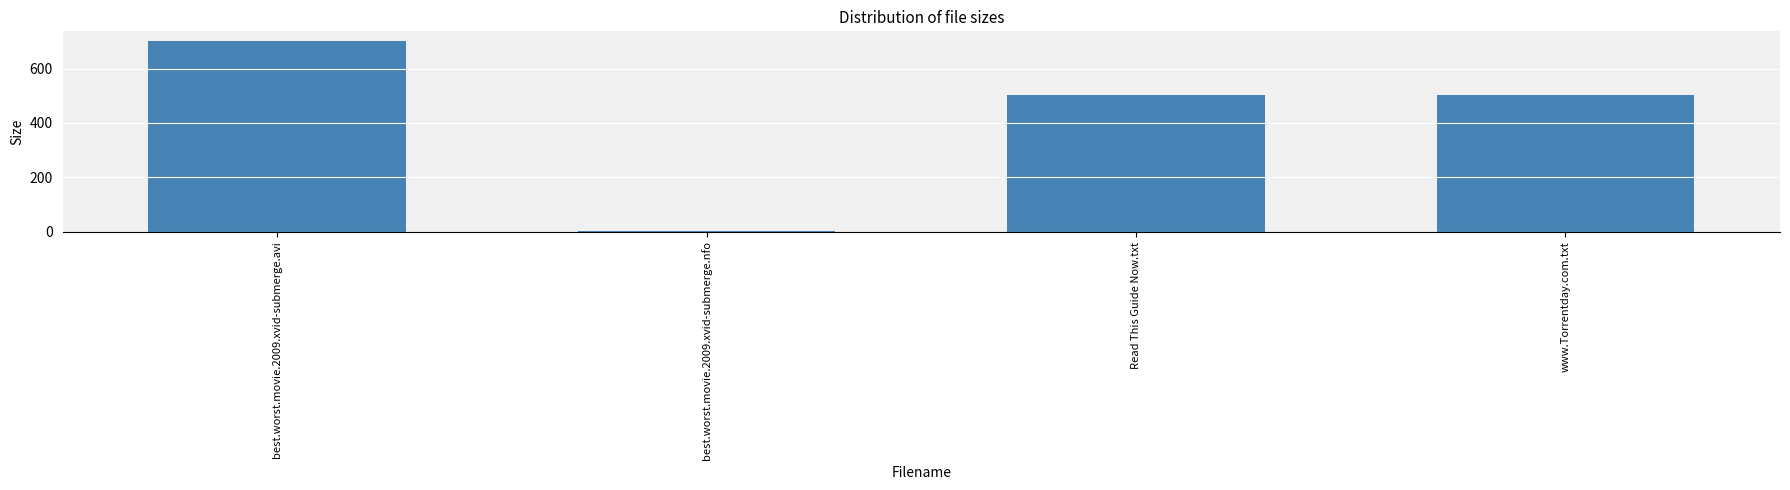

Is it true that the value at best.worst.movie.2009.xvid-submerge.nfo is 1.9?

True